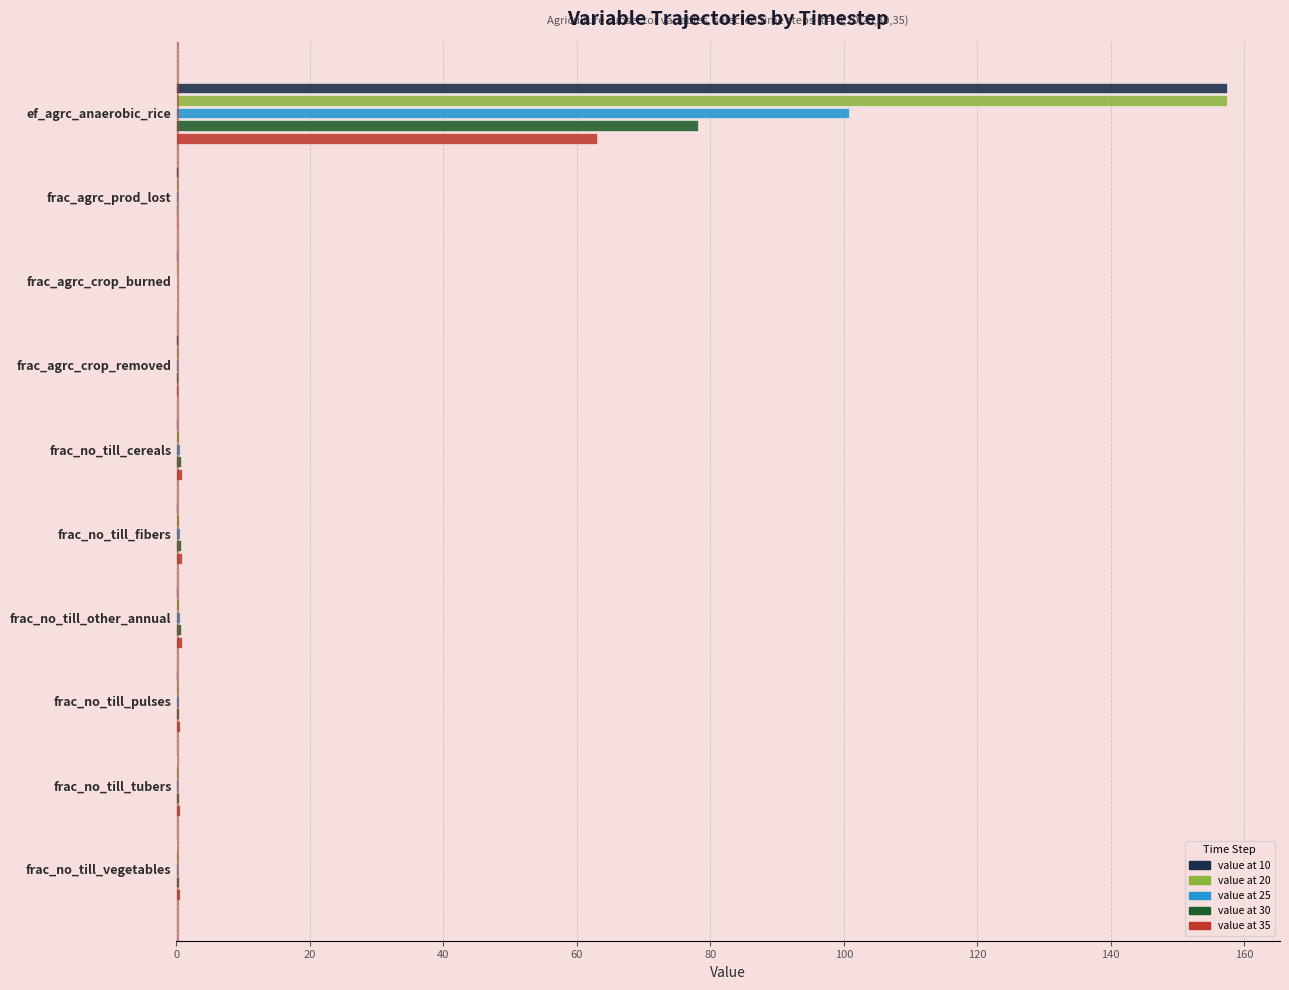

At which category is the sum across all series the highest?

ef_agrc_anaerobic_rice